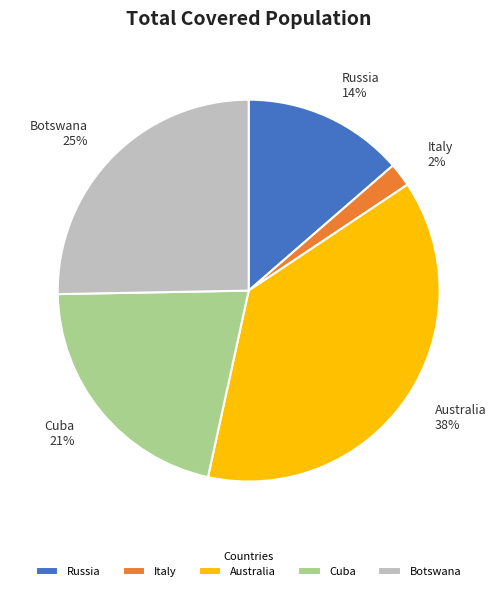

Do Cuba and Russia together represent more than half of the pie?

No